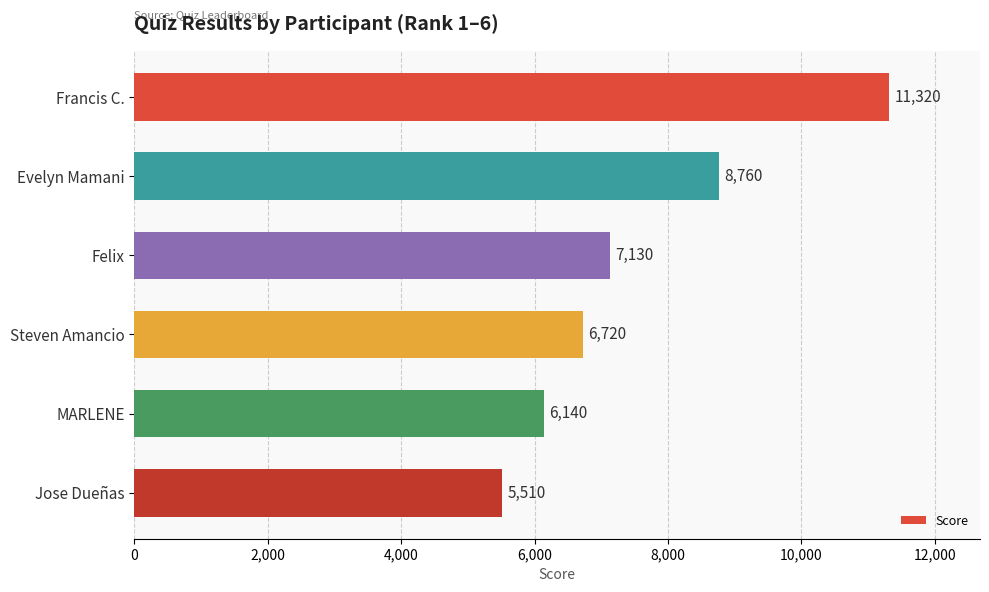

Rank the categories by value from lowest to highest.

Jose Dueñas, MARLENE, Steven Amancio, Felix, Evelyn Mamani, Francis C.